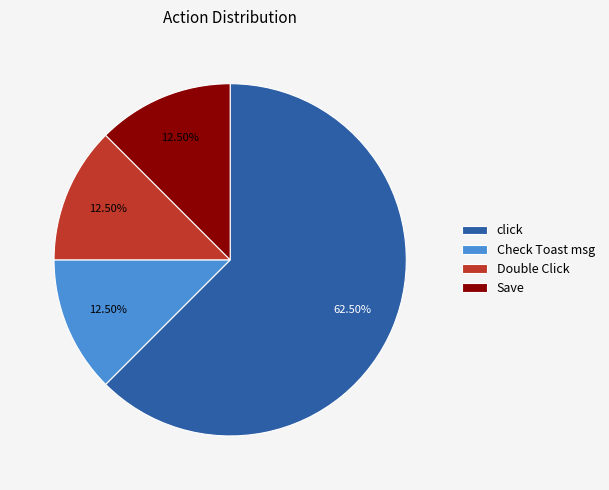

Which has a higher value, click or Double Click?

click